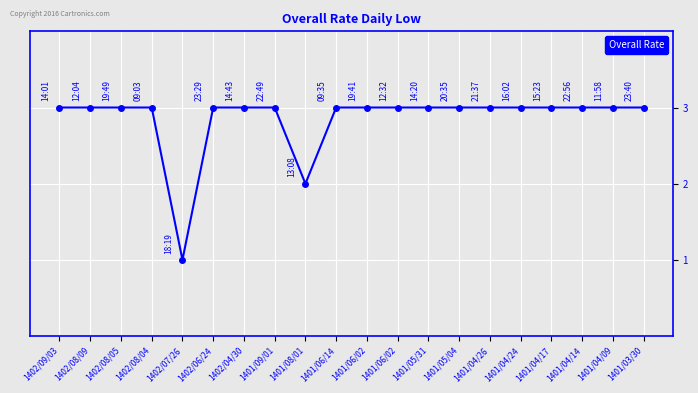

Count the number of data series in this chart.

1